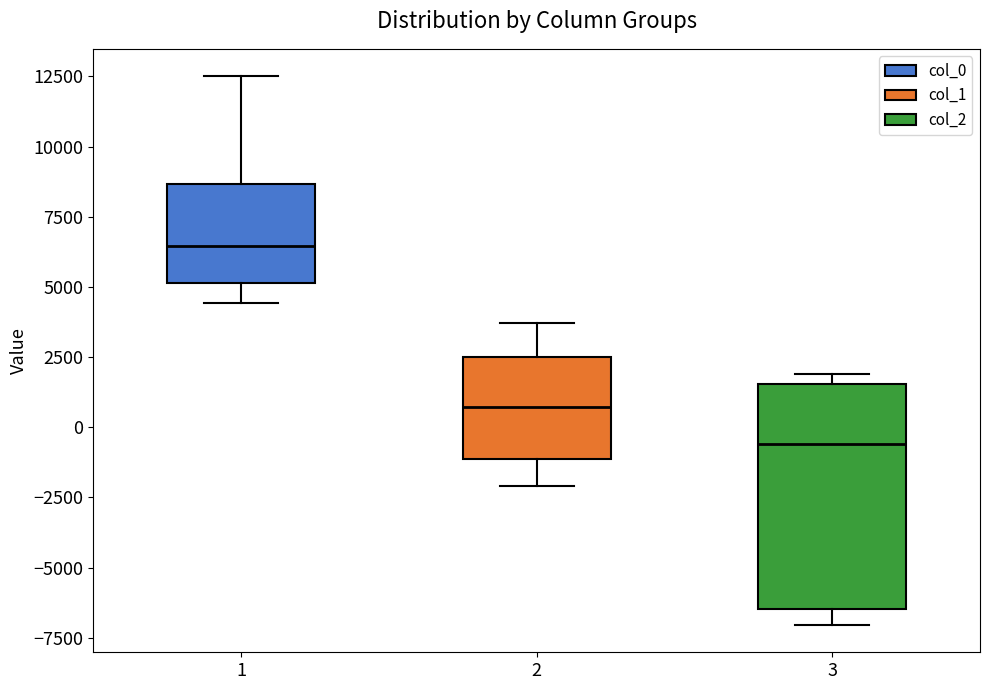

Reading left to right, read every box against the y-axis: the position of its median line, the range the box covers, and the ends of its whiskers. The values are not printed on the chart, so give them approximately, as read against the axis.

1: median 6500, box 5000 to 8500, whiskers 4500 to 12500
2: median 500, box -1000 to 2500, whiskers -2000 to 3500
3: median -500, box -6500 to 1500, whiskers -7000 to 2000